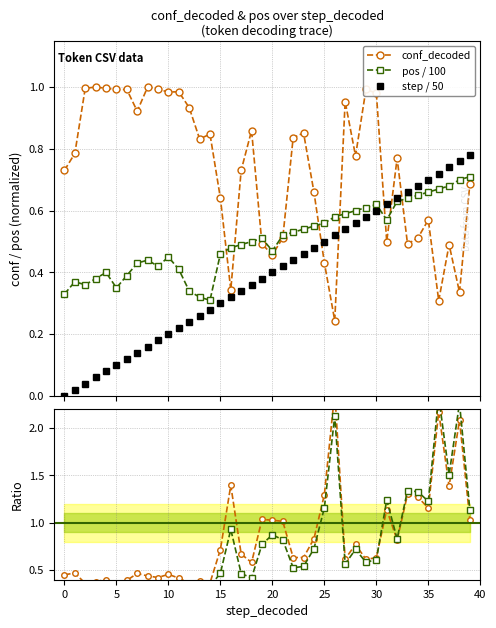

Where do conf_decoded and pos / 100 first cross each other?

15 and 16